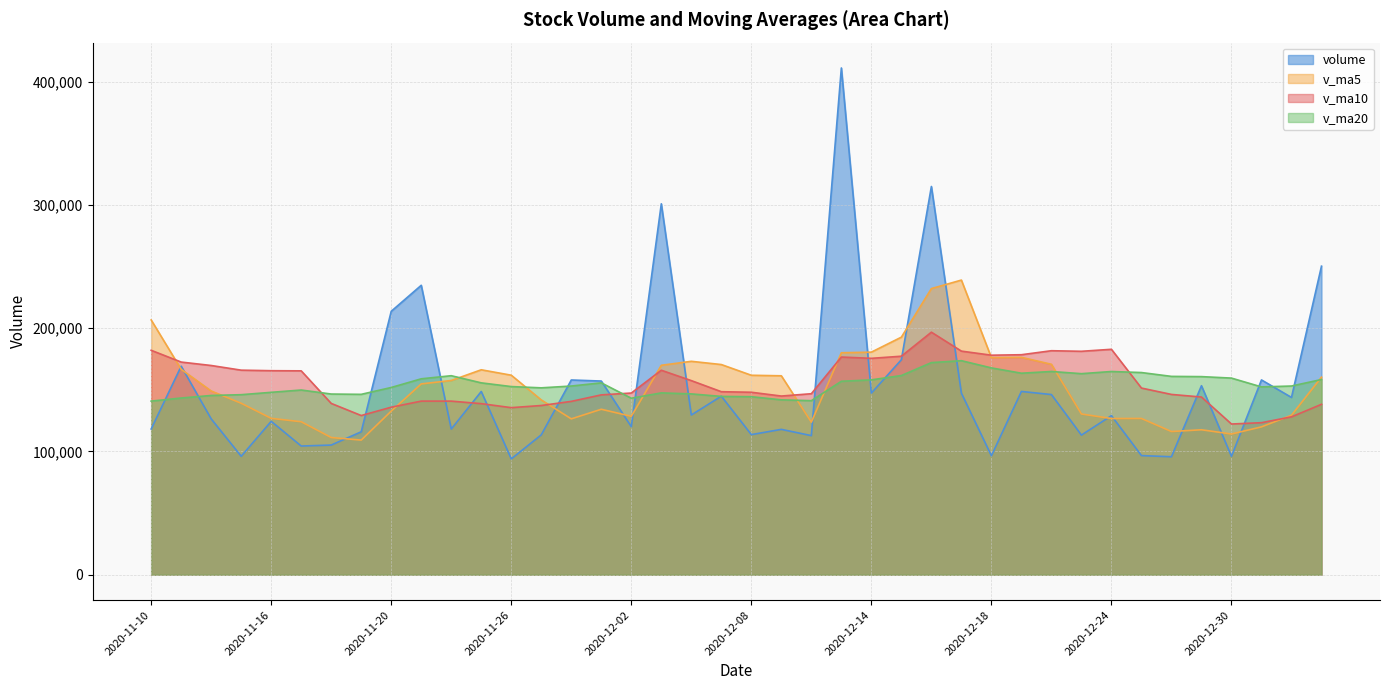

What is the spread (max minus min) of values at 2020-12-30?

63464.4